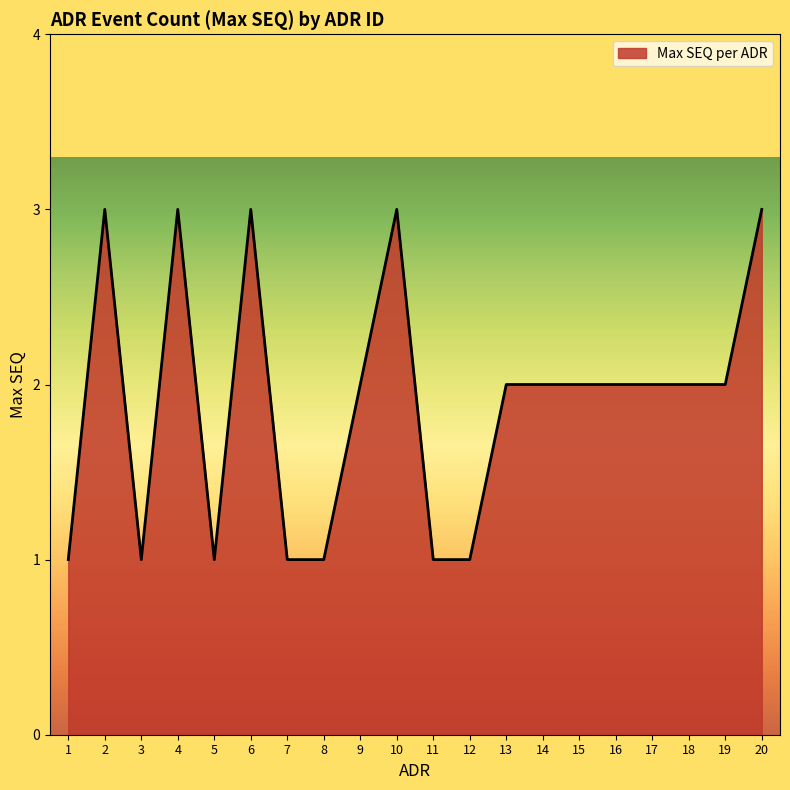

The chart shows a value of 3 at 9. True or false?

False